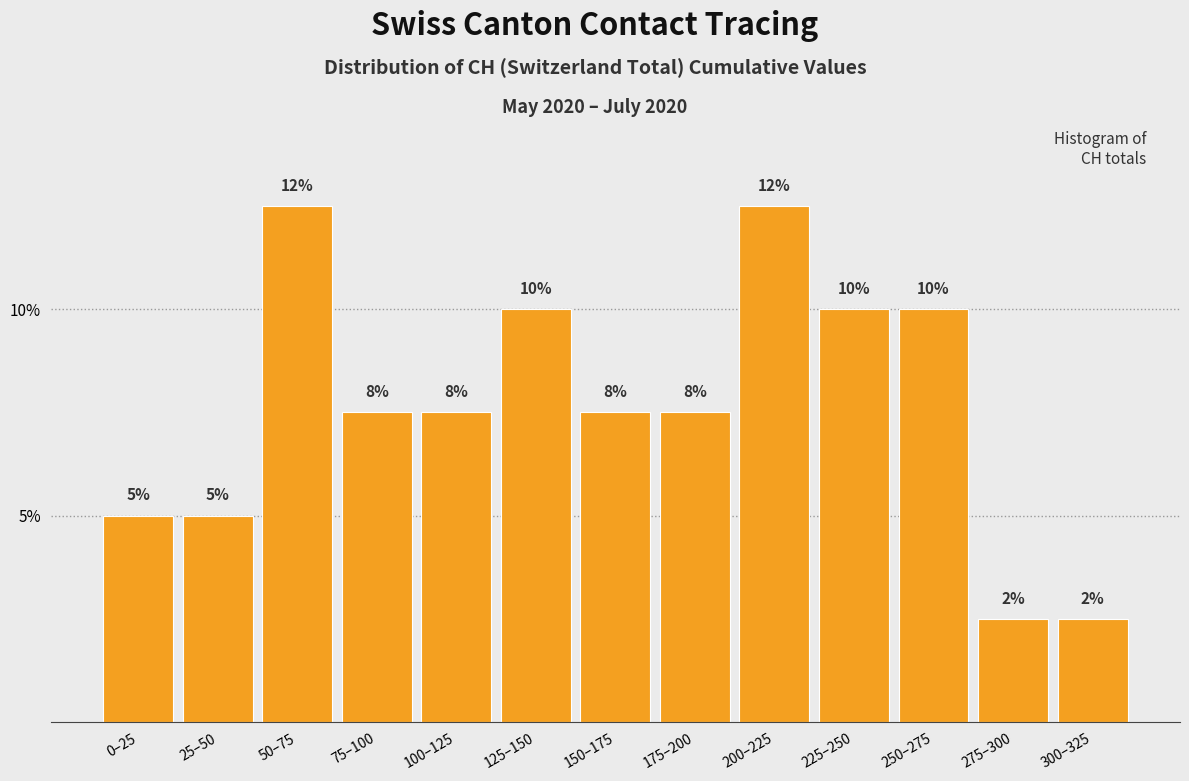

How many bars are there in total?

13